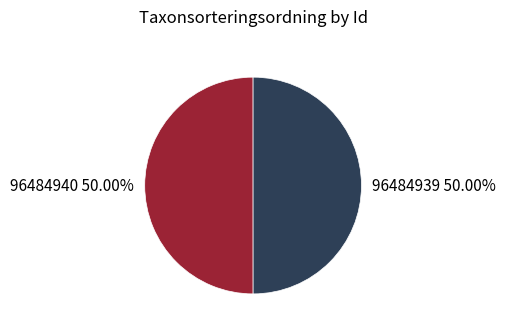

Is the sum of 96484940 and 96484939 greater than half?

Yes